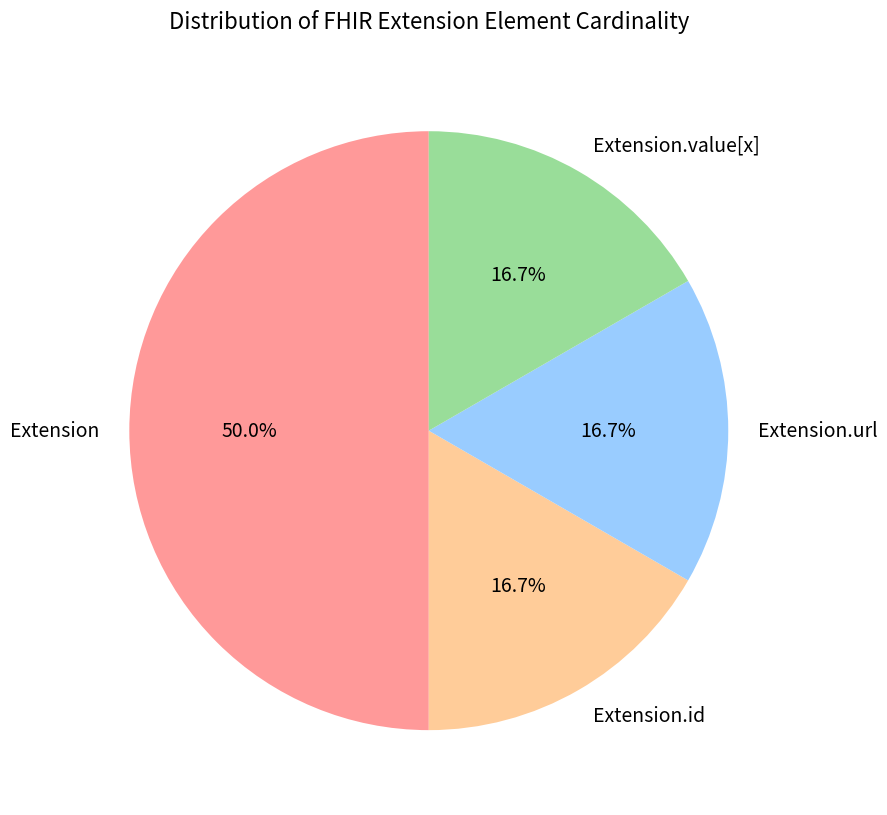

Does Extension.value[x] represent more than half of the total?

No